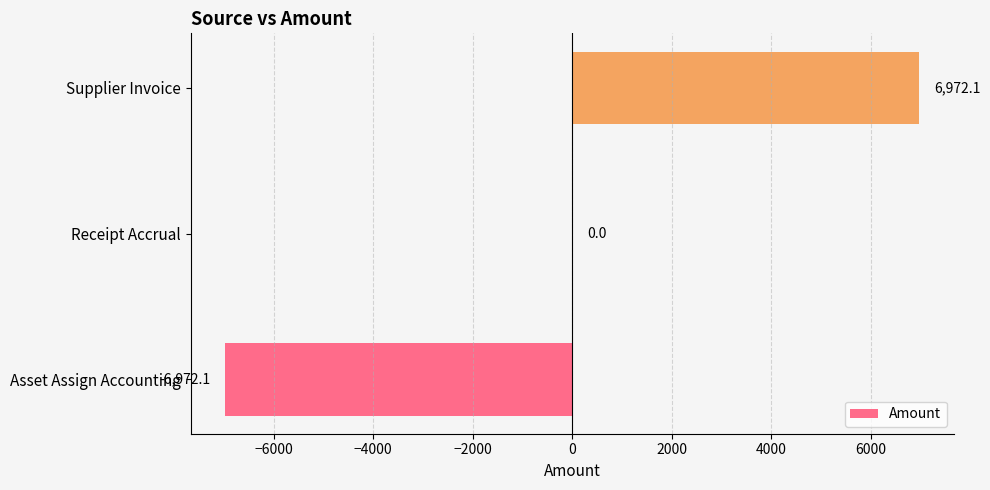

Count the number of data series in this chart.

1